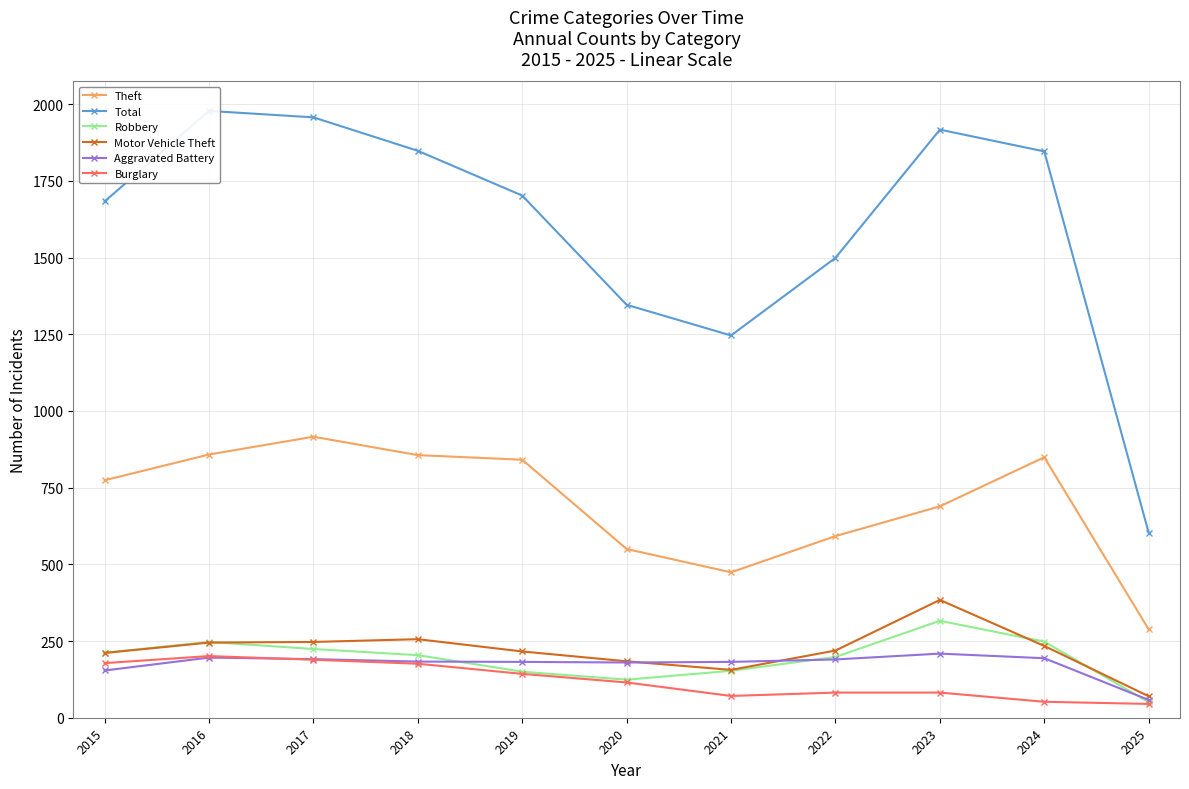

Between which two adjacent categories do Robbery and Aggravated Battery first intersect?

2018 and 2019